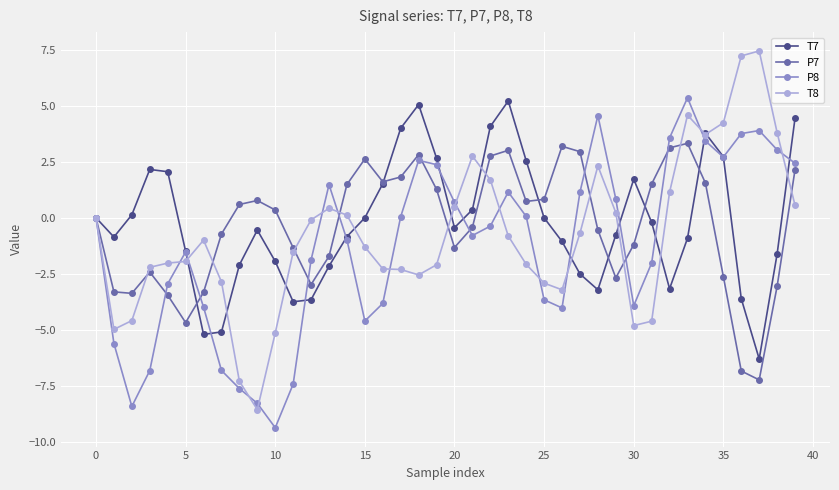

Which series has the largest range (max minus min)?

T8